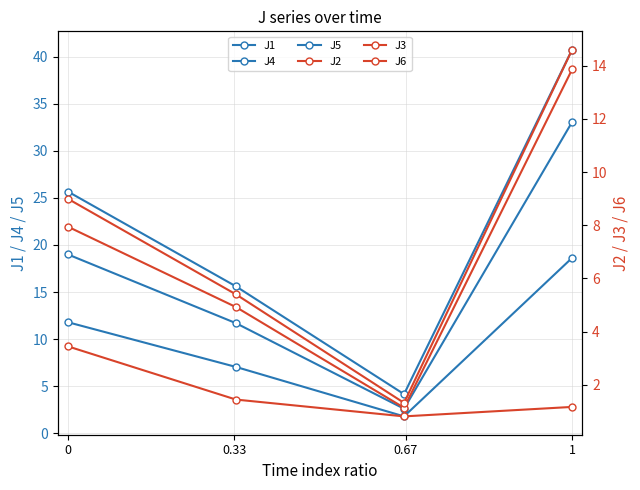

How many values in the J5 series exceed 18?

2